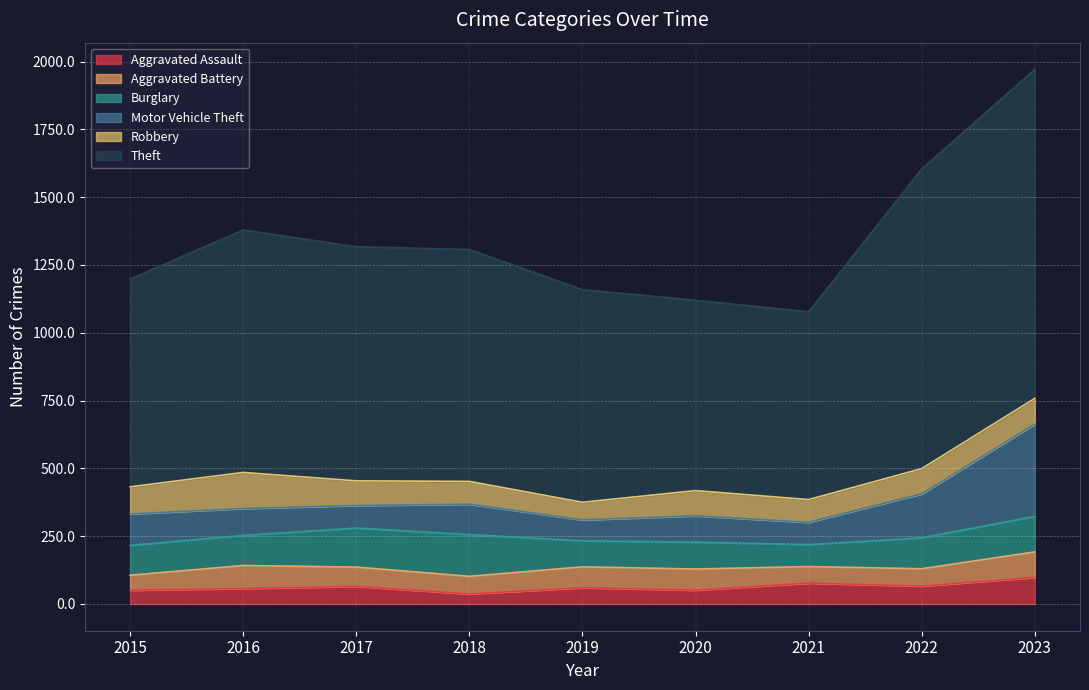

What is the total value across all series at 2022?

1604